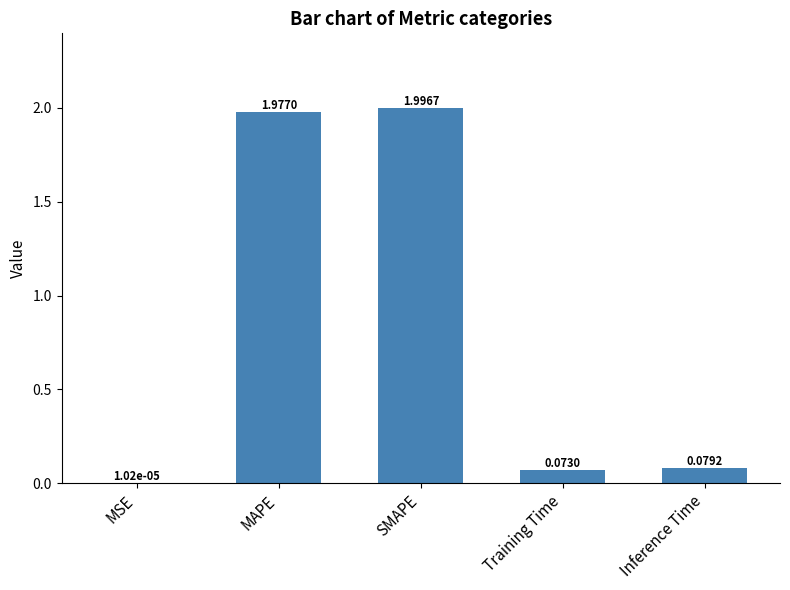

At which label is the value closest to 0?

MSE